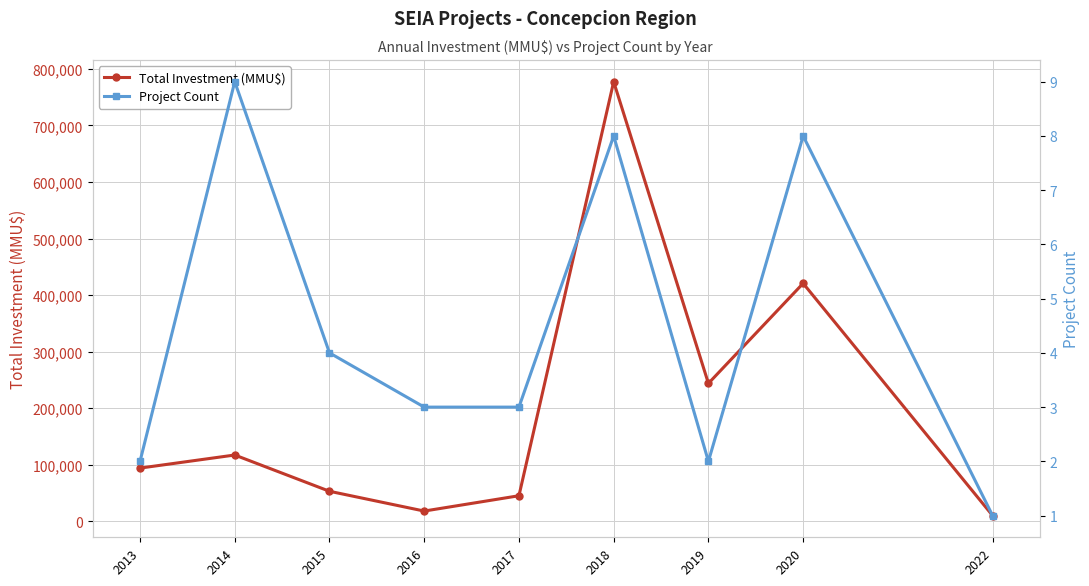

Reading left to right, what are all the values shown in this chart?

Total Investment (MMU$): 2013=93997	2014=117137	2015=53000	2016=18000	2017=45100	2018=777383	2019=243800	2020=420724	2022=9990
Project Count: 2013=2	2014=9	2015=4	2016=3	2017=3	2018=8	2019=2	2020=8	2022=1